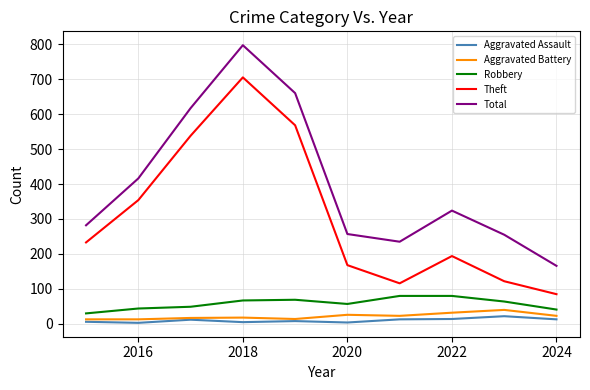

What is the difference between the second highest and minimum values in the Theft series?

483